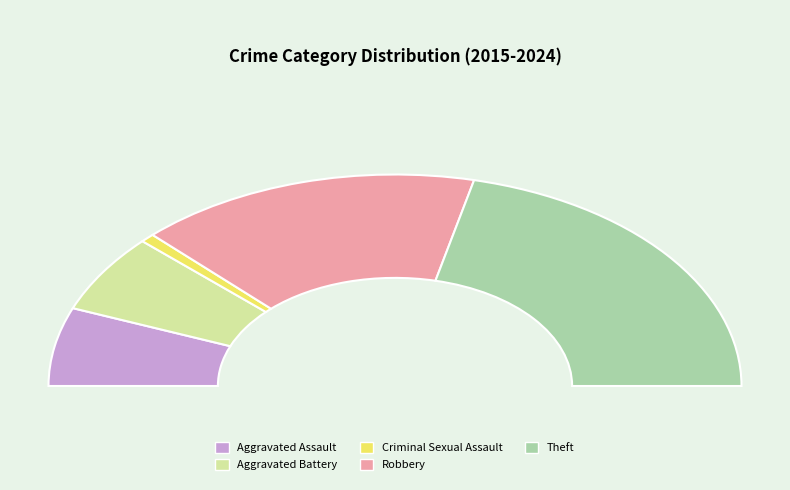

Is it true that Criminal Sexual Assault is 1% of the pie?

True